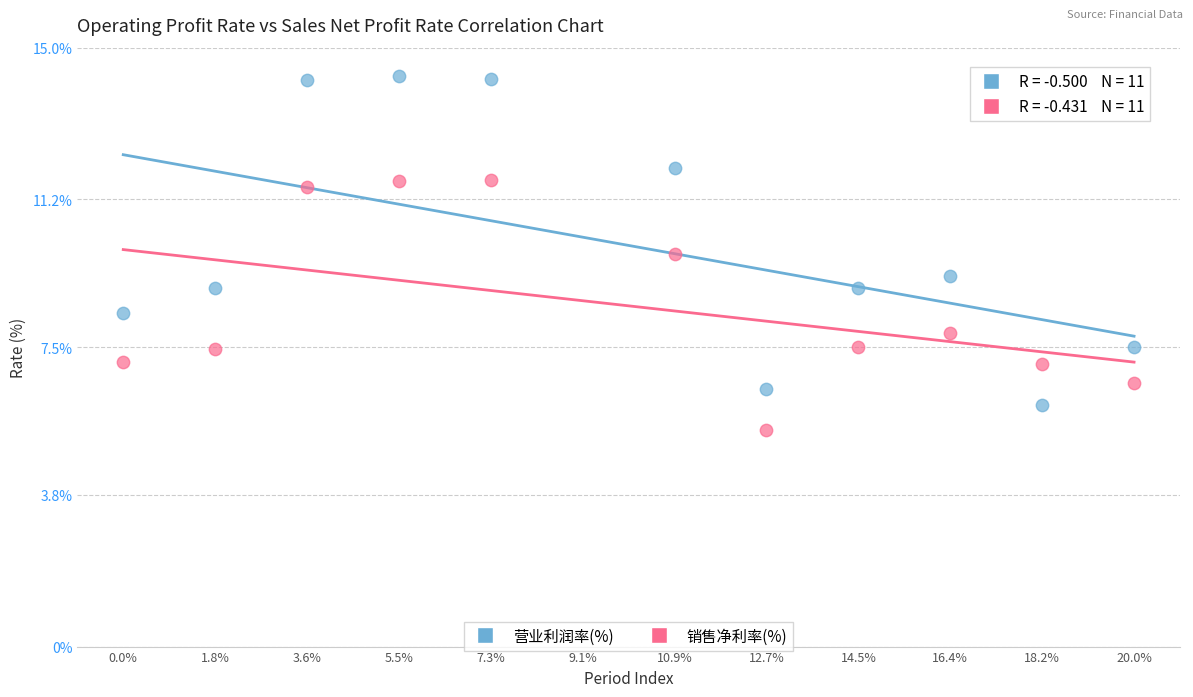

In the 营业利润率(%) series, what Y value is closest to 10?

9.3